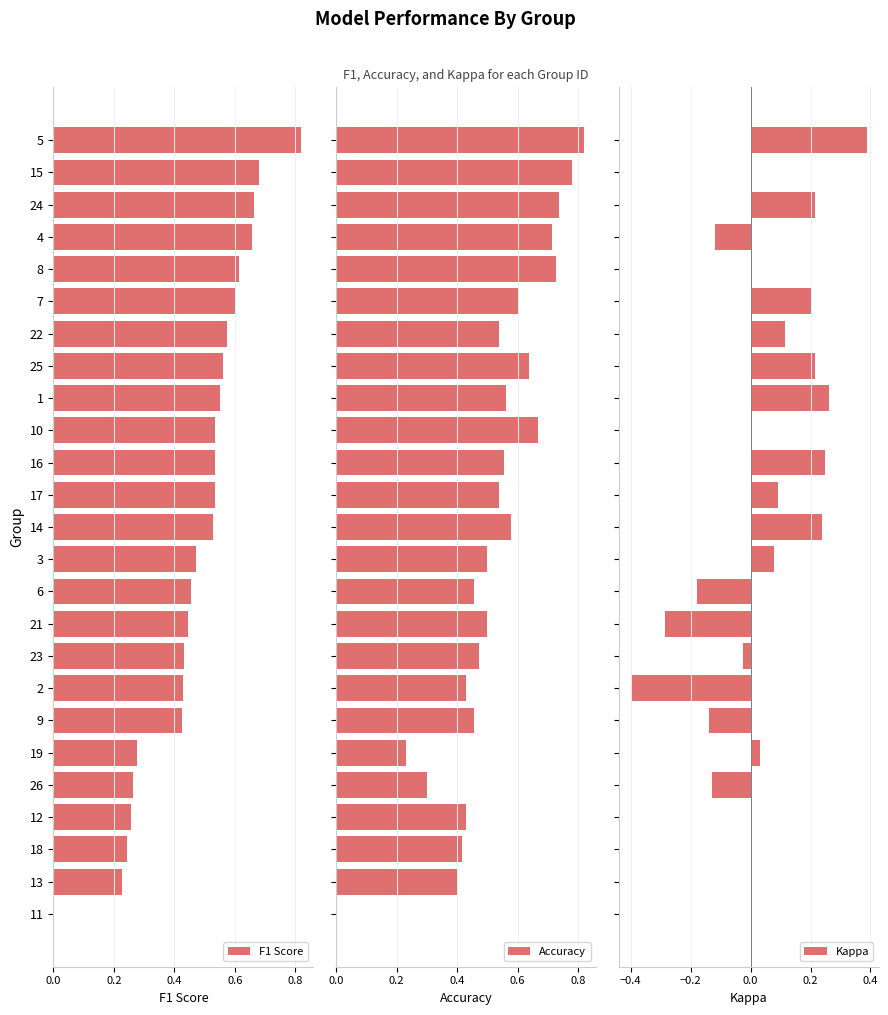

The value of F1 Score at 19 is 0.4. True or false?

False